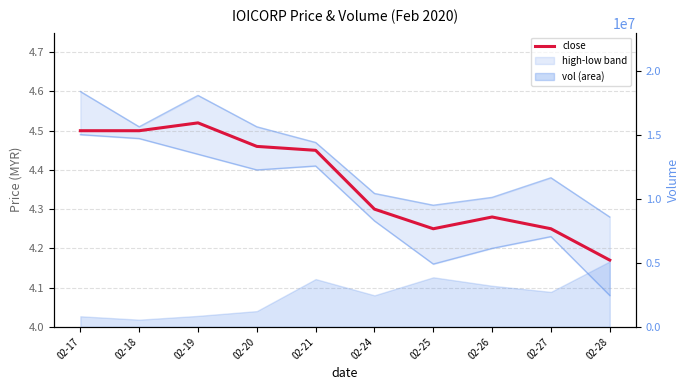

True or false: close and low cross at least once.

False